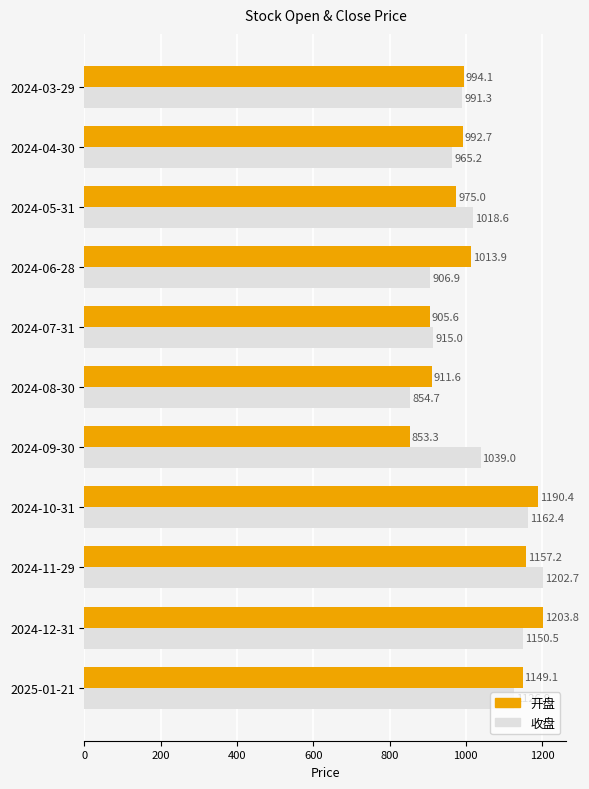

At 2024-04-30, list the series in order from smallest to largest.

收盘, 开盘